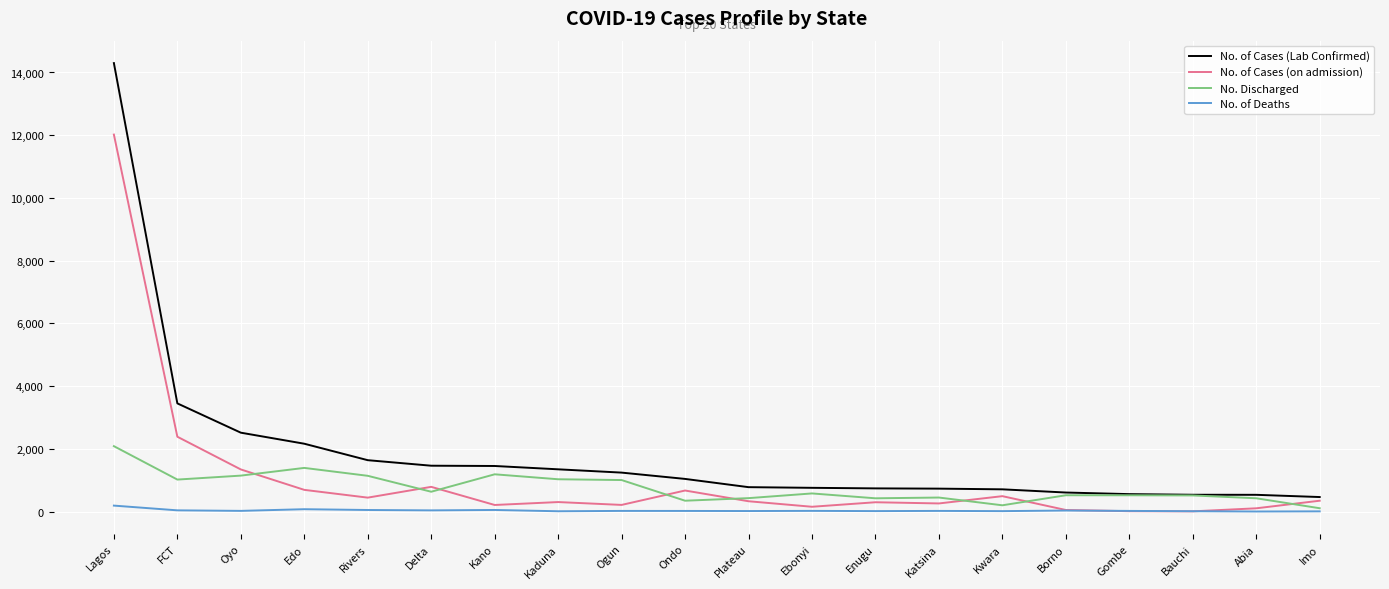

How many distinct data groups are displayed?

4